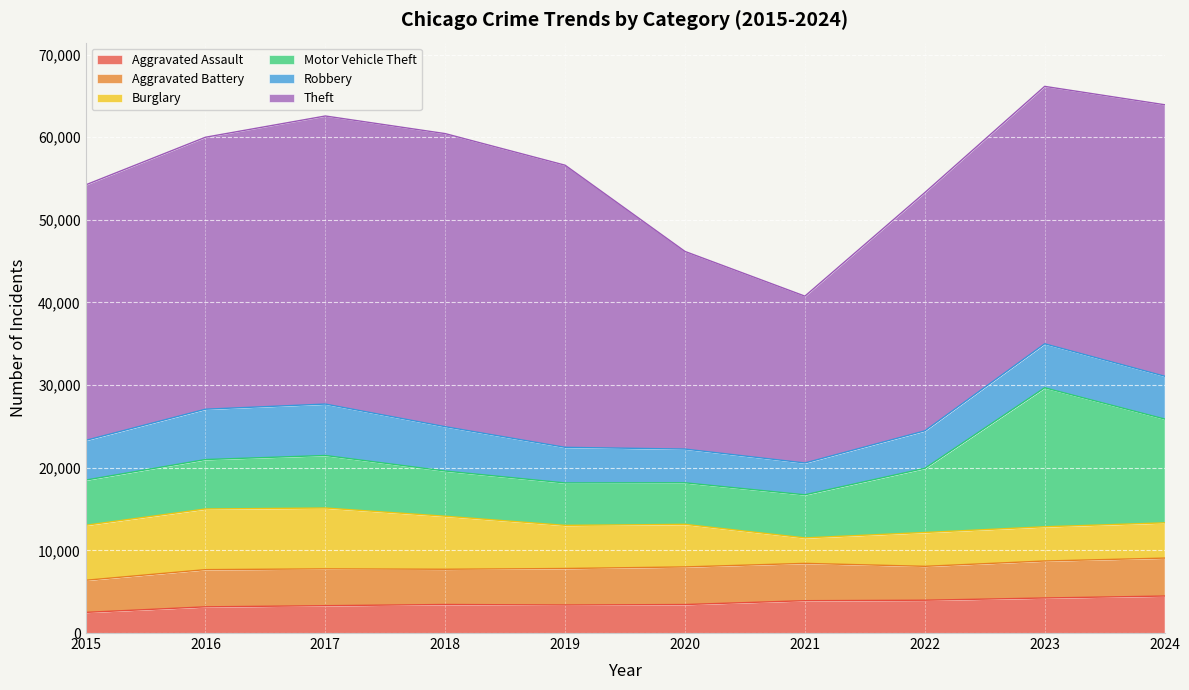

What are all the series names shown in the legend?

Aggravated Assault, Aggravated Battery, Burglary, Motor Vehicle Theft, Robbery, Theft